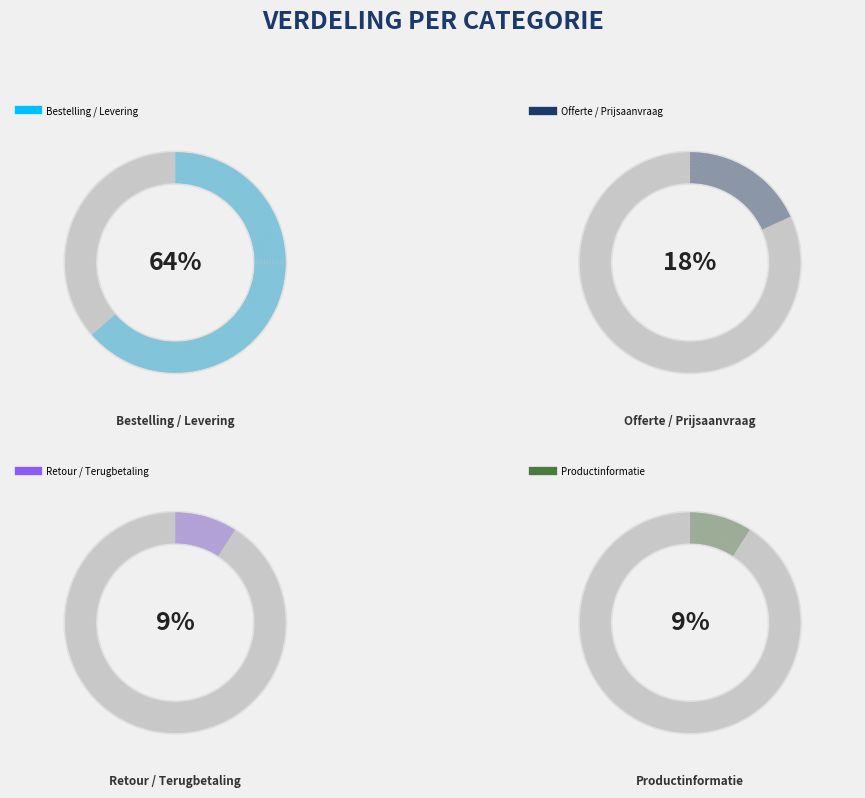

How many slices are in this pie chart?

4